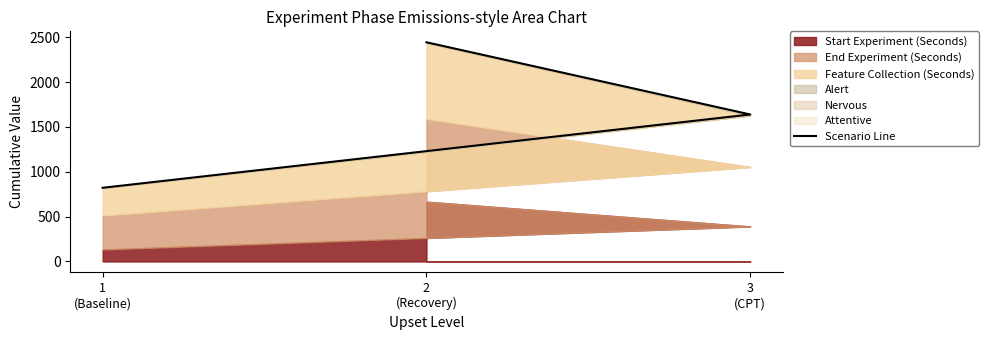

At which label does the data first exceed 1638?

3
(CPT)